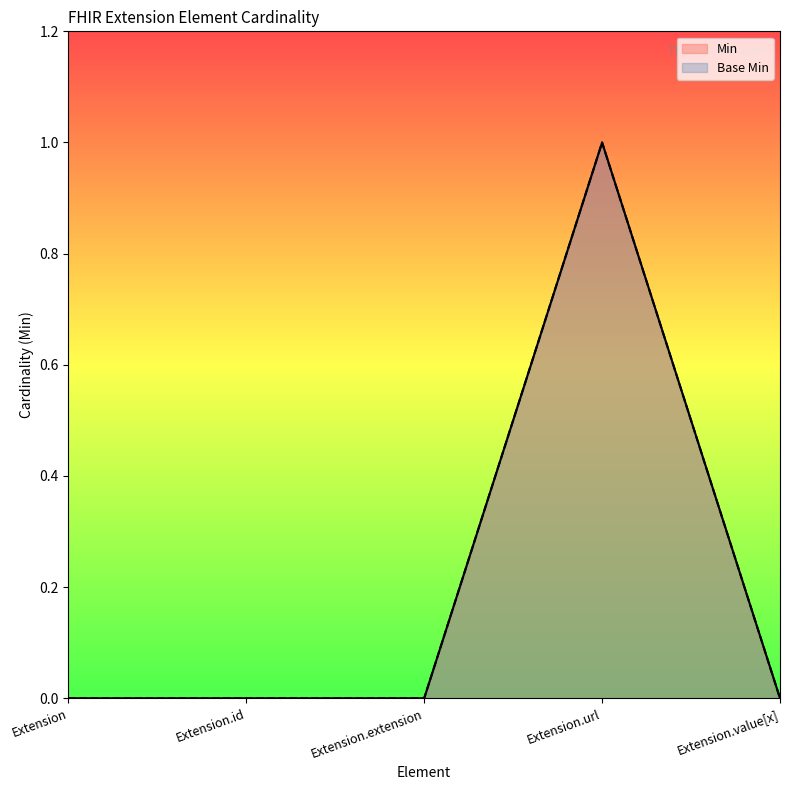

Rank the categories by Base Min value from highest to lowest.

Extension.url, Extension, Extension.id, Extension.extension, Extension.value[x]